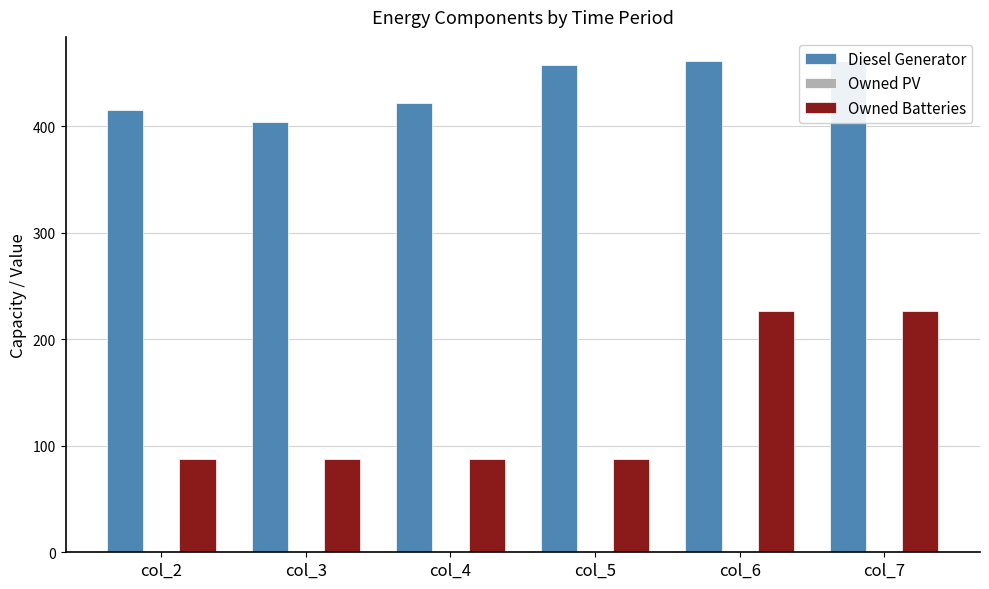

Rank the categories by Owned PV value from highest to lowest.

col_2, col_3, col_4, col_5, col_6, col_7